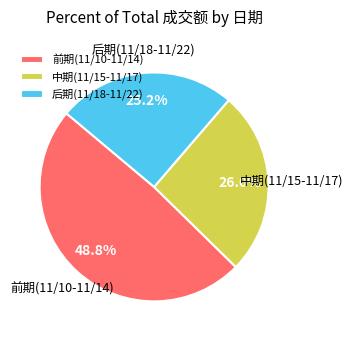

Rank the categories by value from highest to lowest.

前期(11/10-11/14), 中期(11/15-11/17), 后期(11/18-11/22)